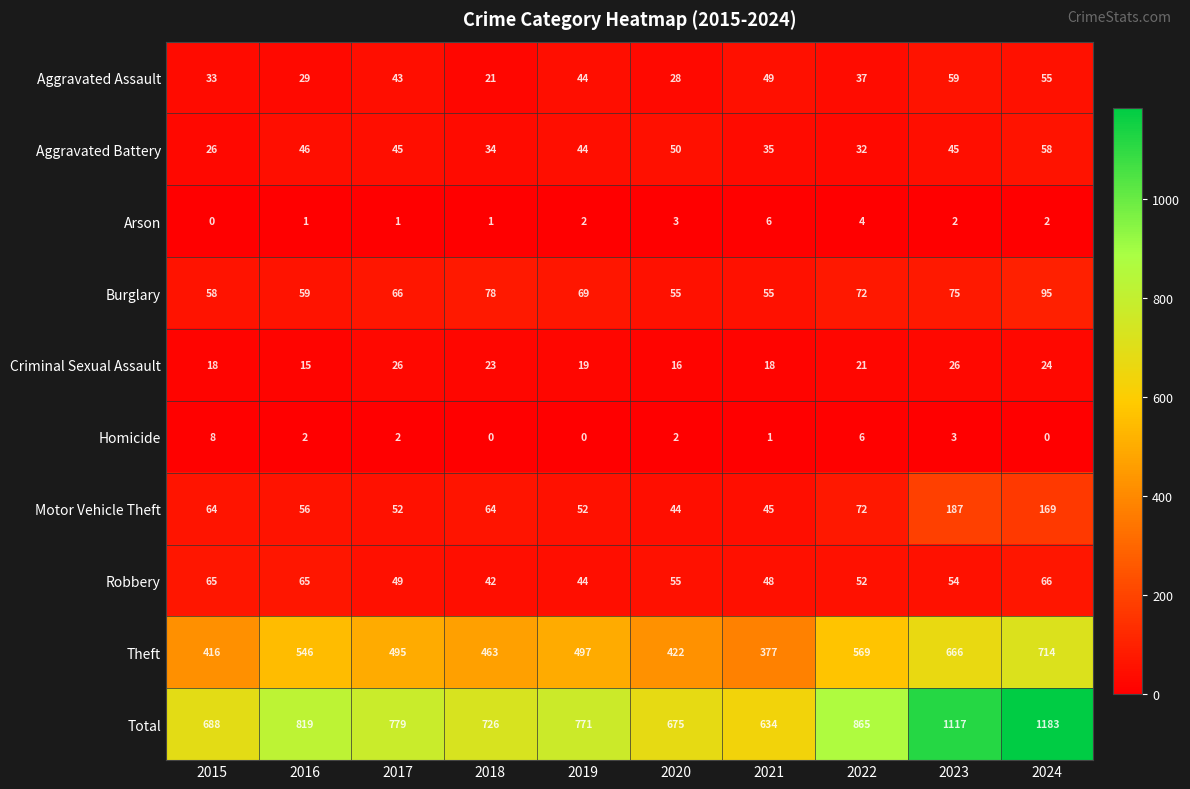

What is the difference between the Theft values at 2018 and 2016?

83